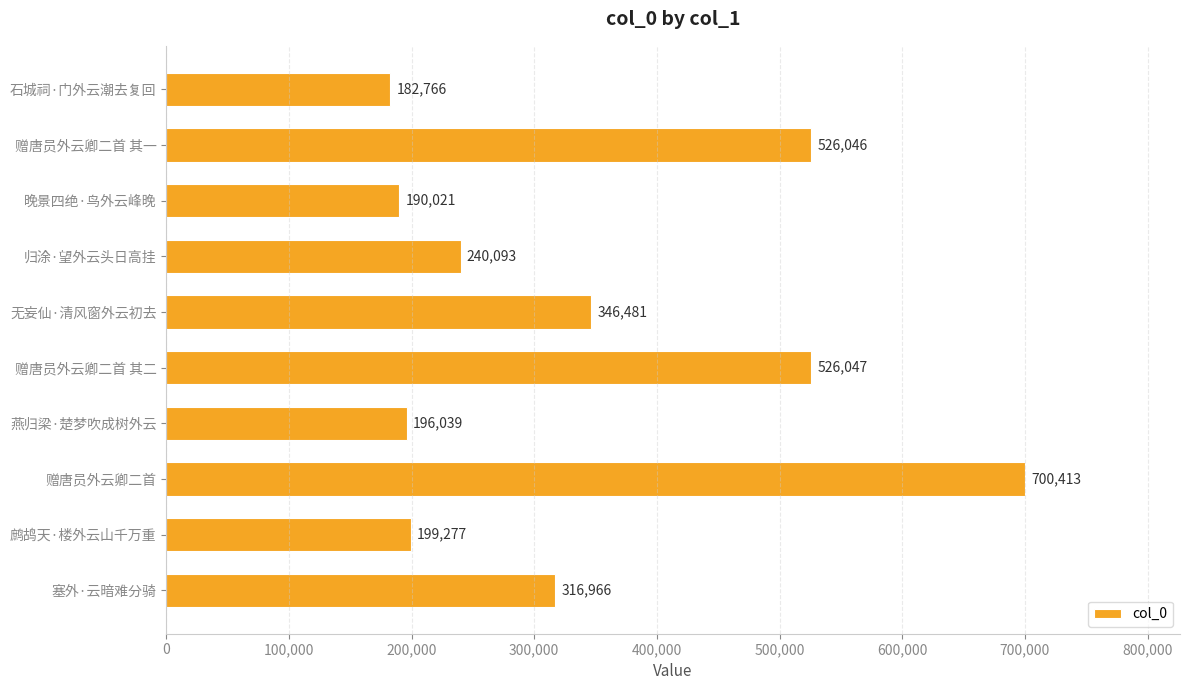

List the labels in order of value, largest first.

赠唐员外云卿二首, 赠唐员外云卿二首 其二, 赠唐员外云卿二首 其一, 无妄仙·清风窗外云初去, 塞外·云暗难分骑, 归涂·望外云头日高挂, 鹧鸪天·楼外云山千万重, 燕归梁·楚梦吹成树外云, 晚景四绝·鸟外云峰晚, 石城祠·门外云潮去复回